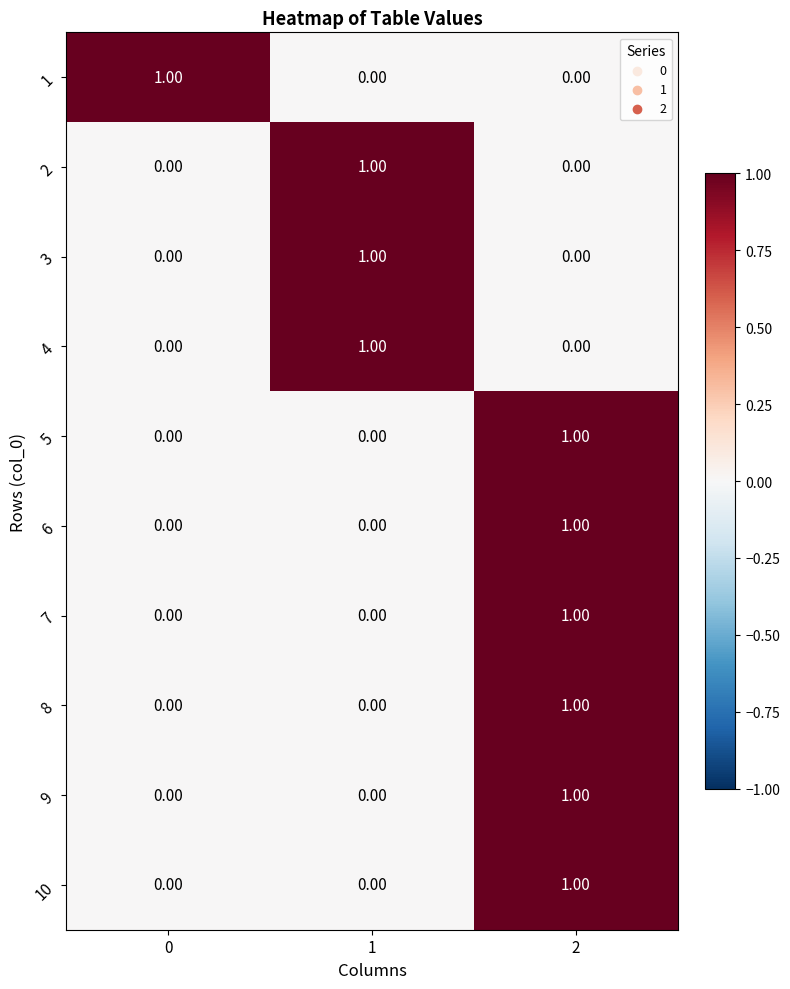

Is the value of 2 at 0 greater than the value of 3 at 1?

No